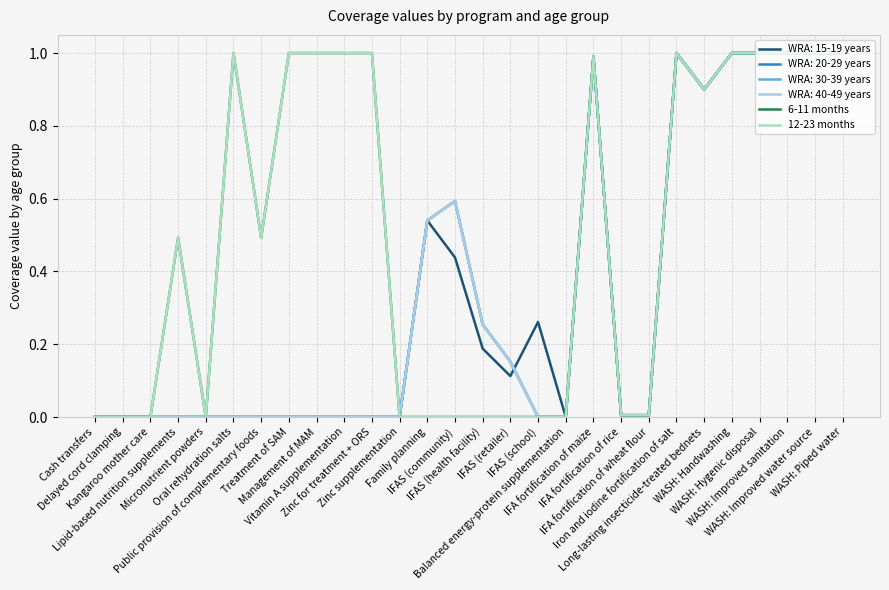

Does the chart have visible grid lines?

Yes